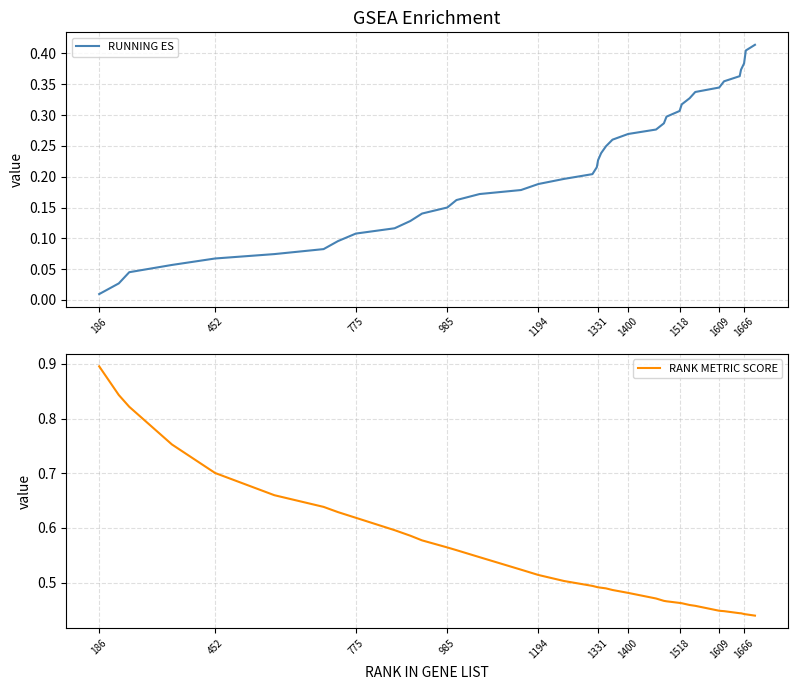

Which category has the lowest value across all series?

186